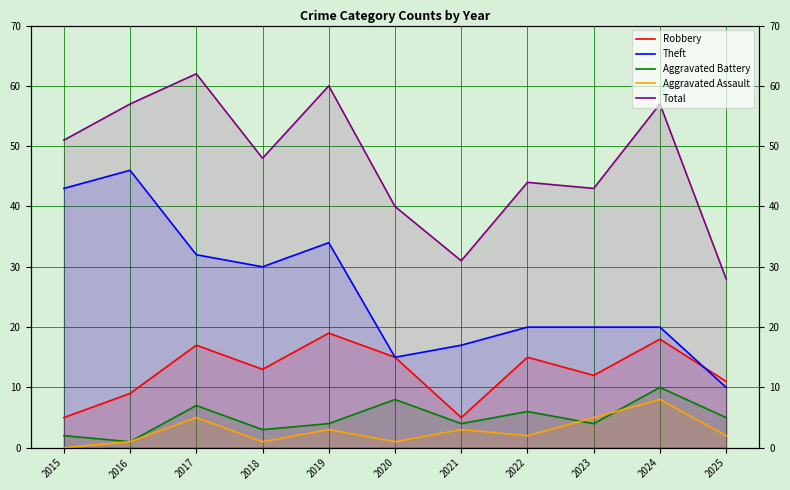

Does the chart display data point markers on the line(s)?

No